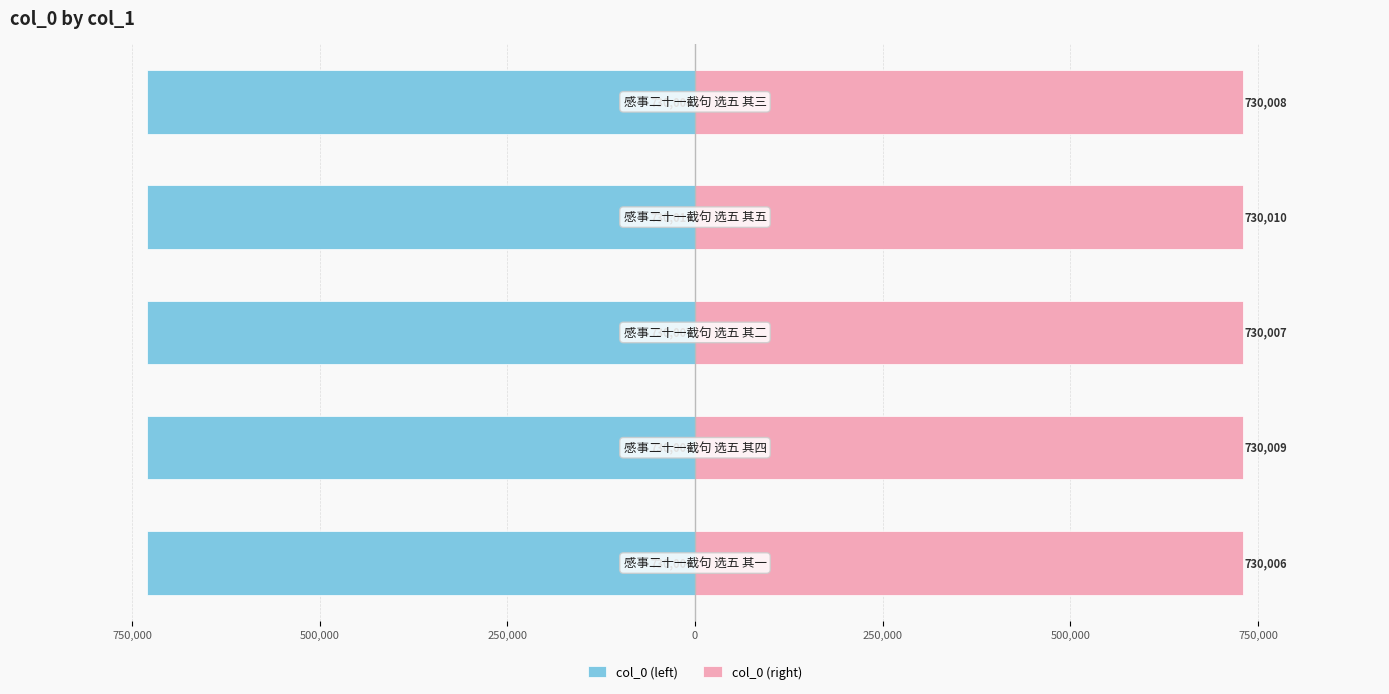

Reading right to left, list all the values displayed in this chart.

col_0 (left): -730008	-730010	-730007	-730009	-730006
col_0 (right): 730008	730010	730007	730009	730006